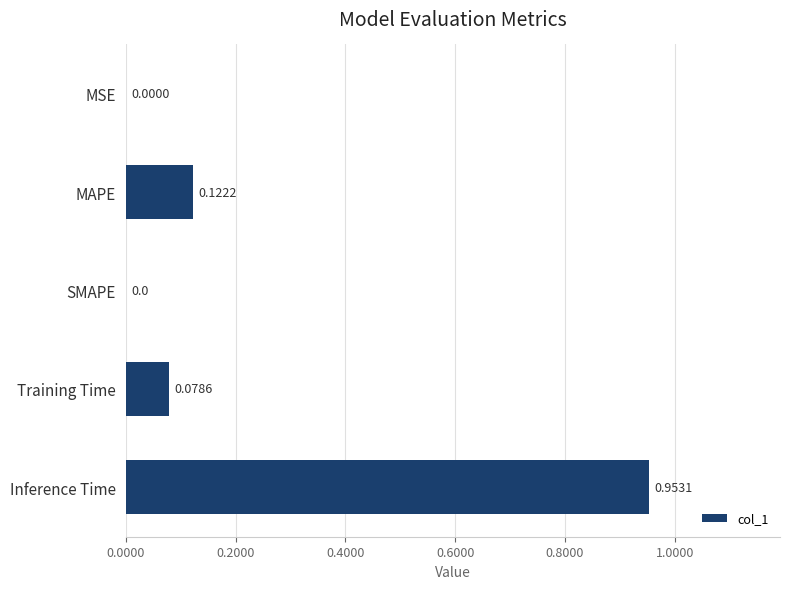

At which category does the chart reach its peak across all series?

Inference Time